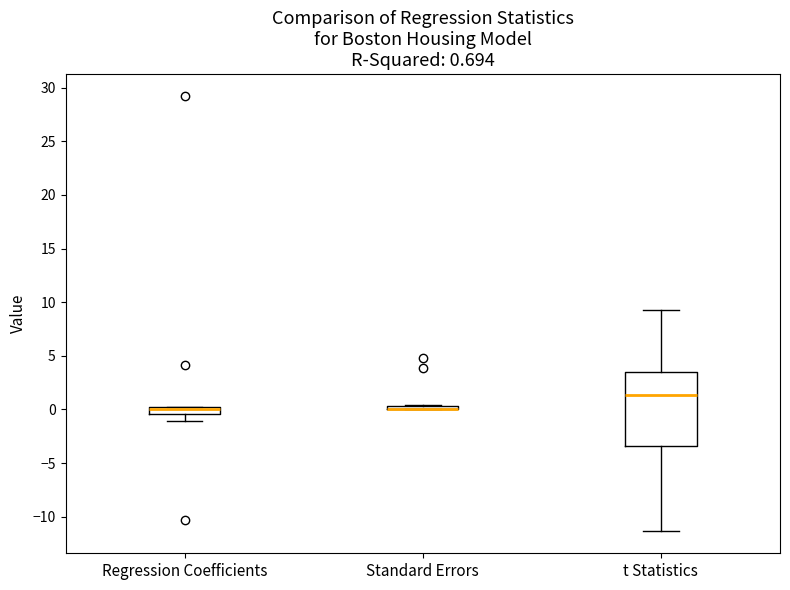

Which box is the tallest, from its lower edge to its upper edge?

t Statistics